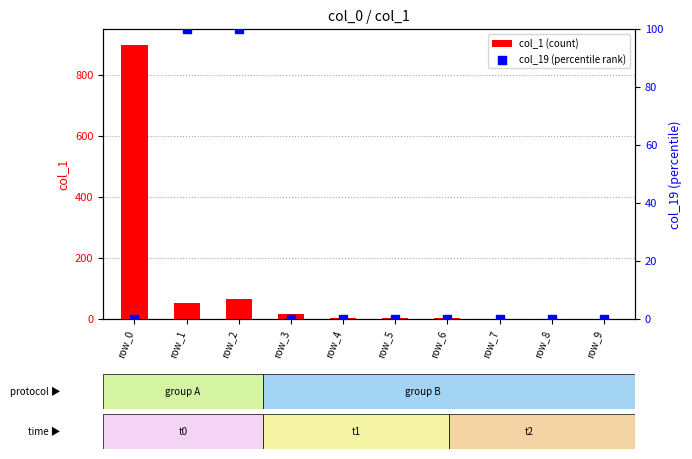

Which series has the largest total across all categories?

col_1 (count)